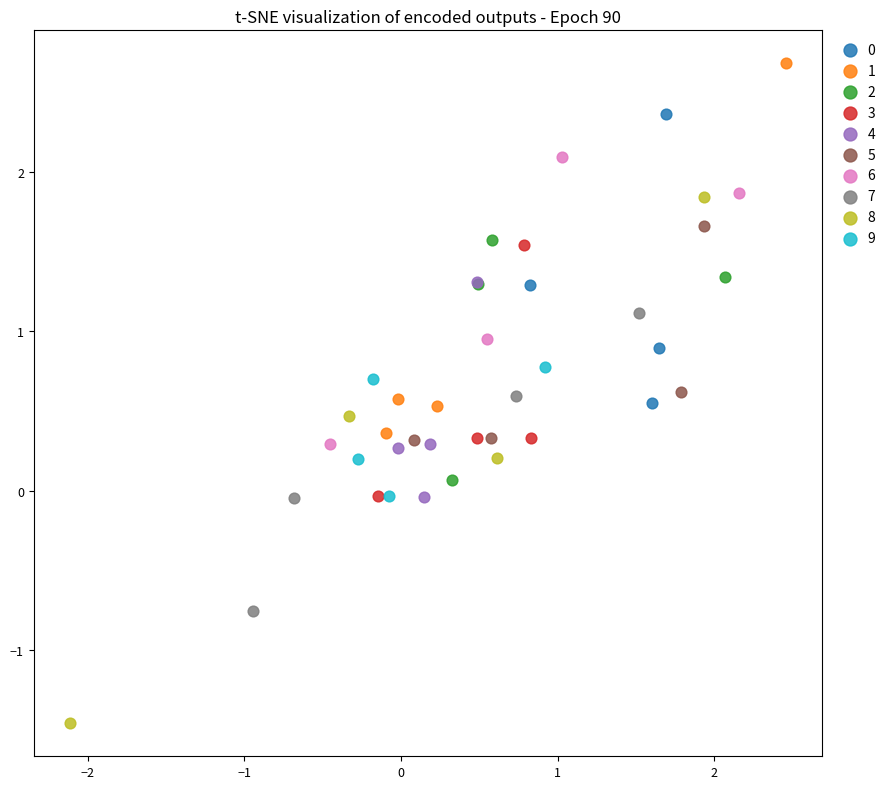

Which series reaches the maximum Y coordinate?

1